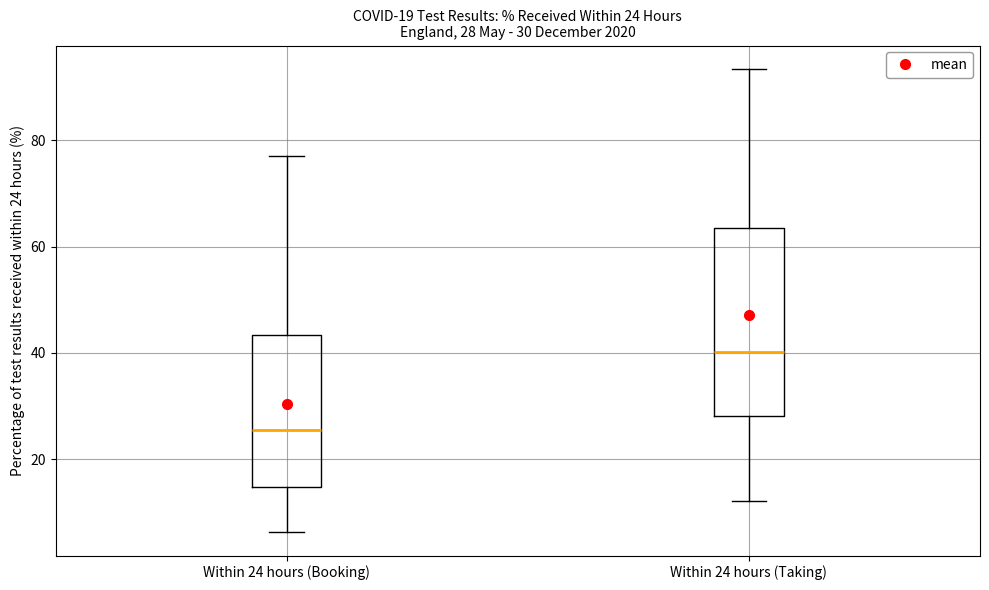

Which box is the tallest, from its lower edge to its upper edge?

Within 24 hours (Taking)